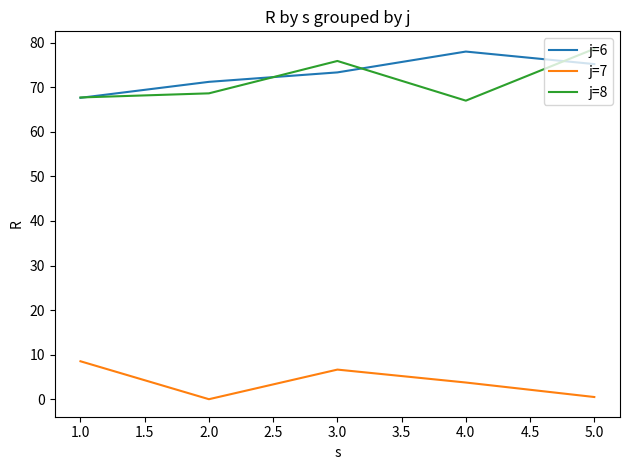

At which label is j=7 closest to 4?

4.0